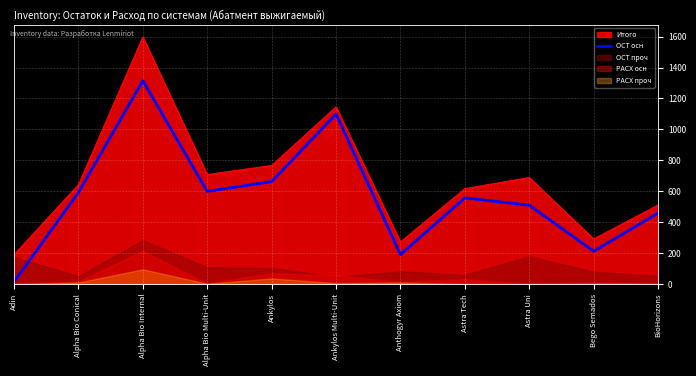

How many lines are shown in the chart?

1